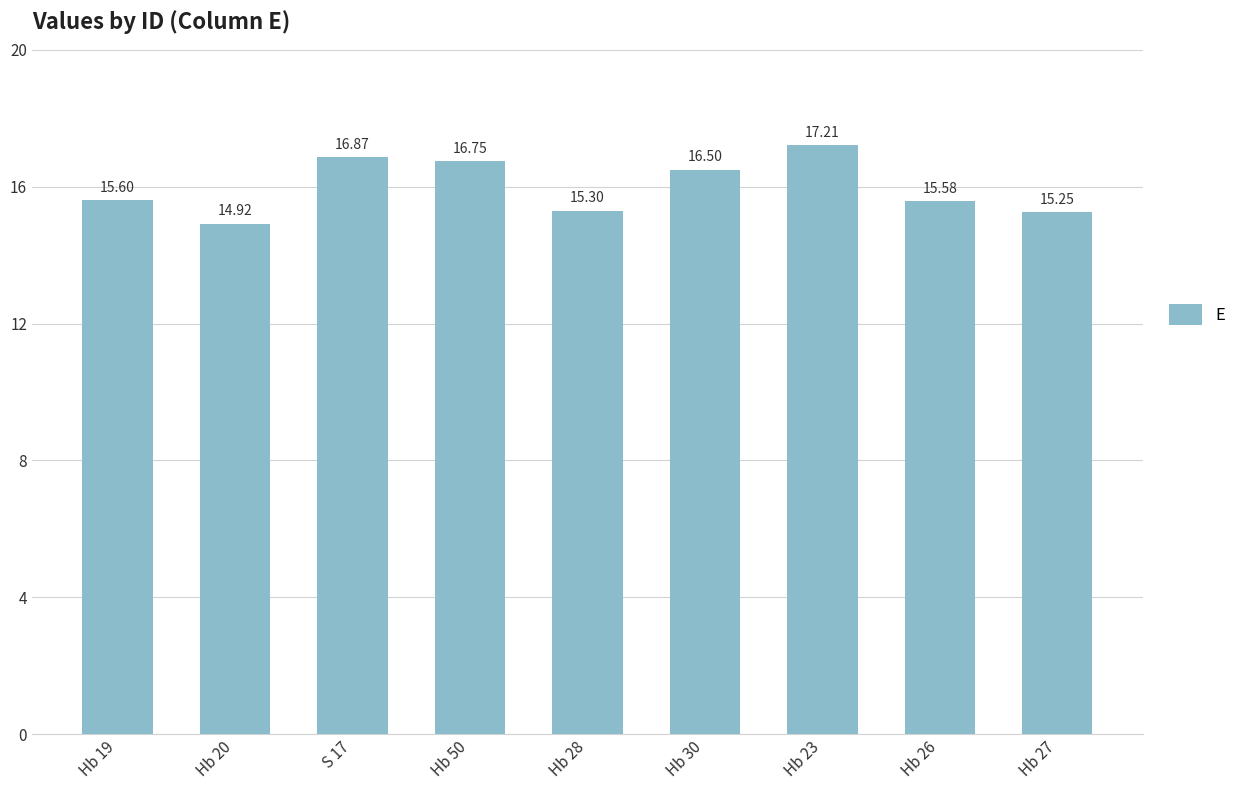

What is the change in value from Hb 20 to Hb 23?

+2.3